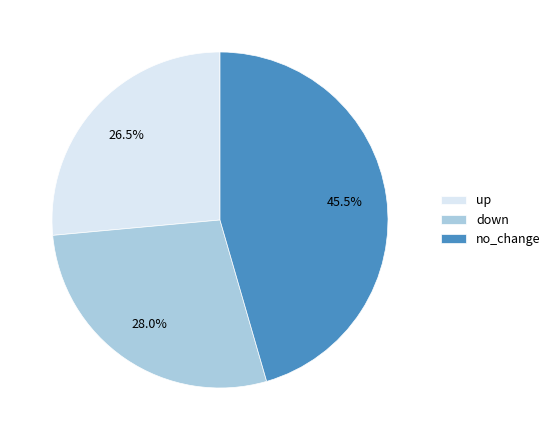

What is the ratio of the value at no_change to the value at down?

1.6